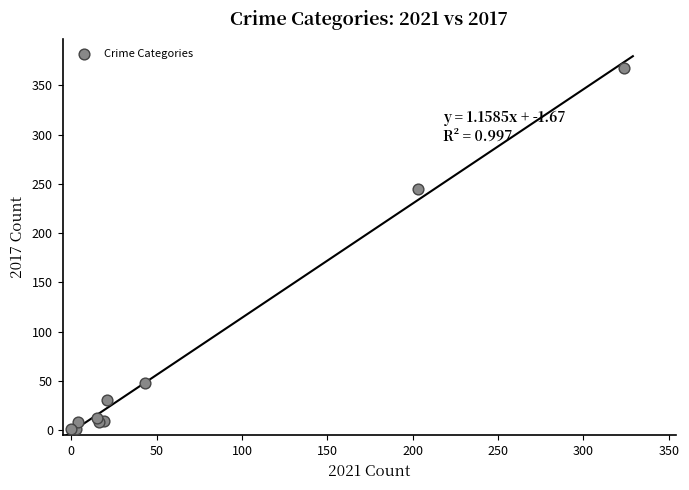

What Y value in the scatter plot is closest to 184?

245